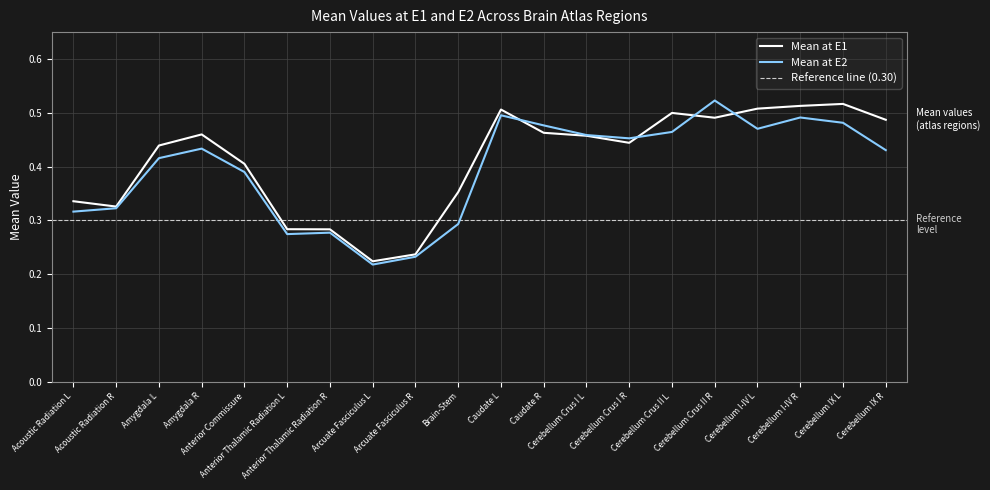

Rank the series by their maximum value, from highest to lowest.

Mean at E2, Mean at E1